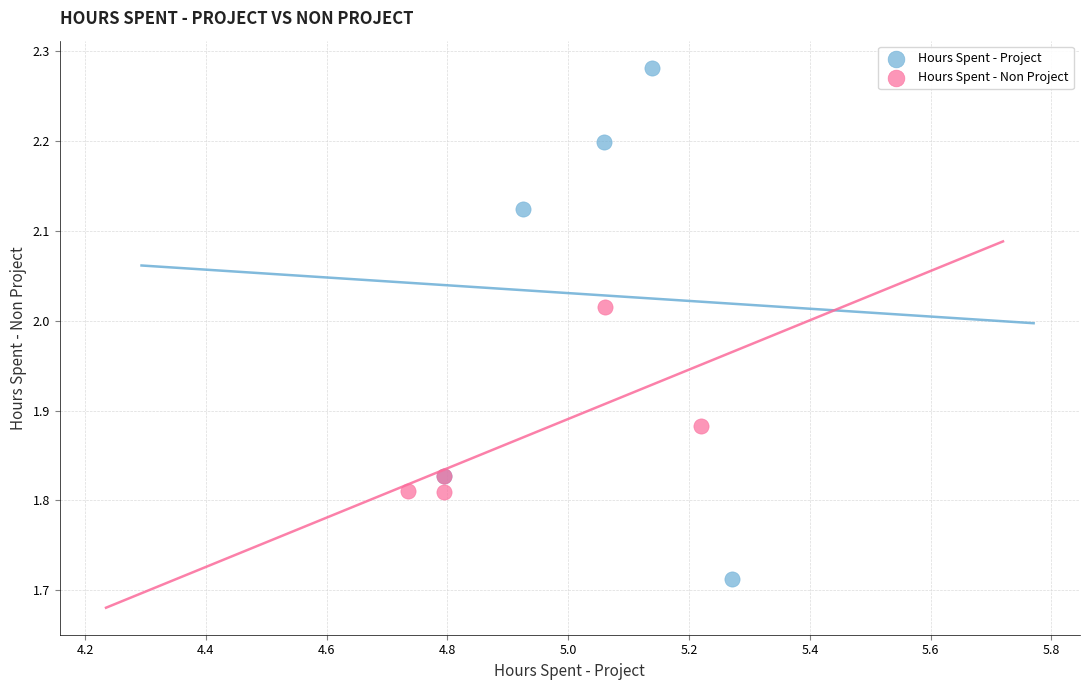

Which series reaches the minimum Y coordinate?

Hours Spent - Project